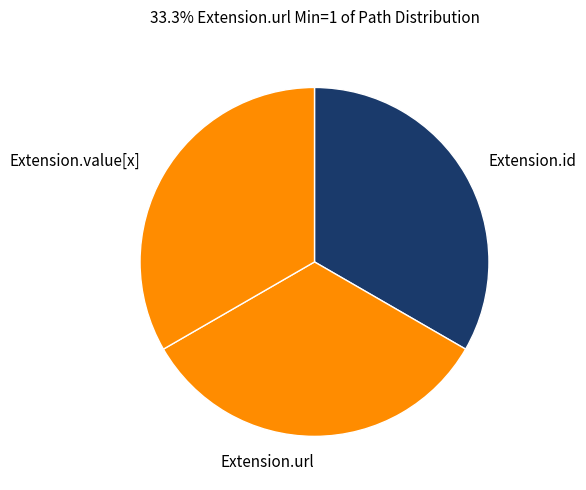

Combined, do Extension.id and Extension.url account for over 50%?

Yes